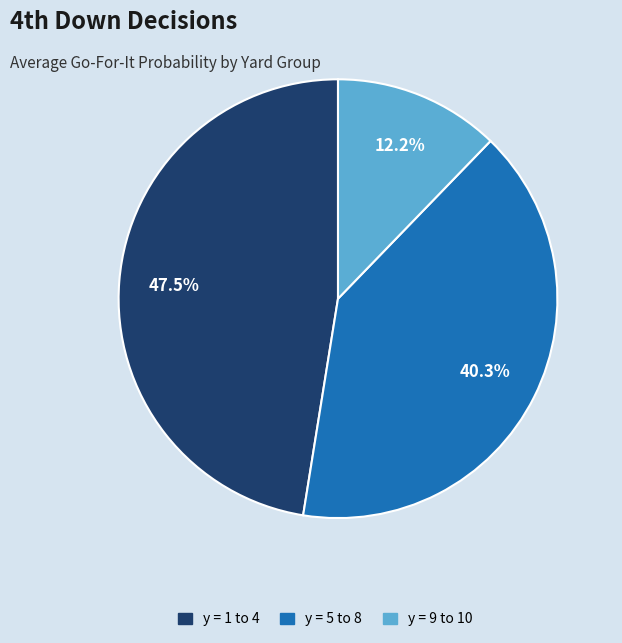

Which slice is the largest?

y = 1 to 4